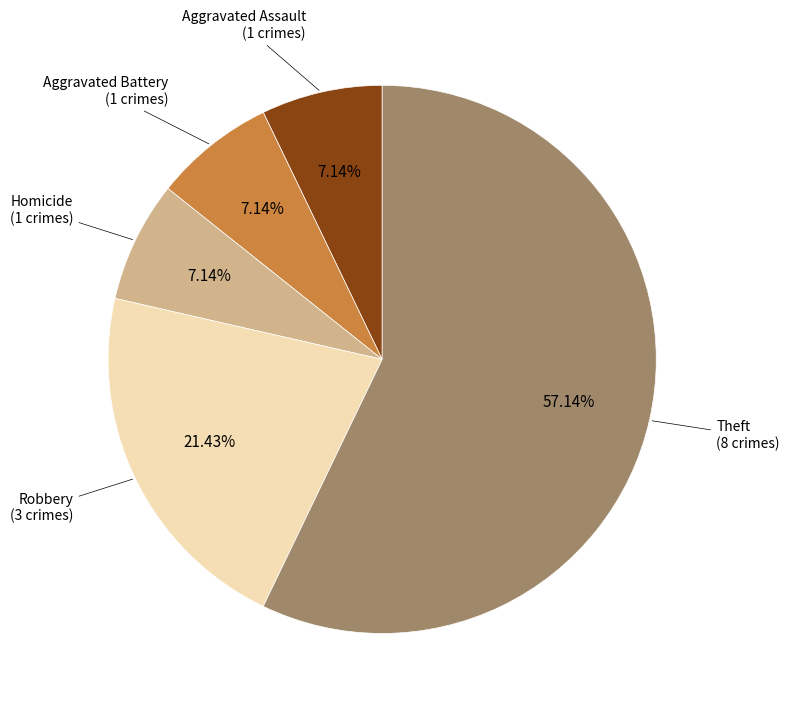

Is there a majority slice in this chart?

Yes